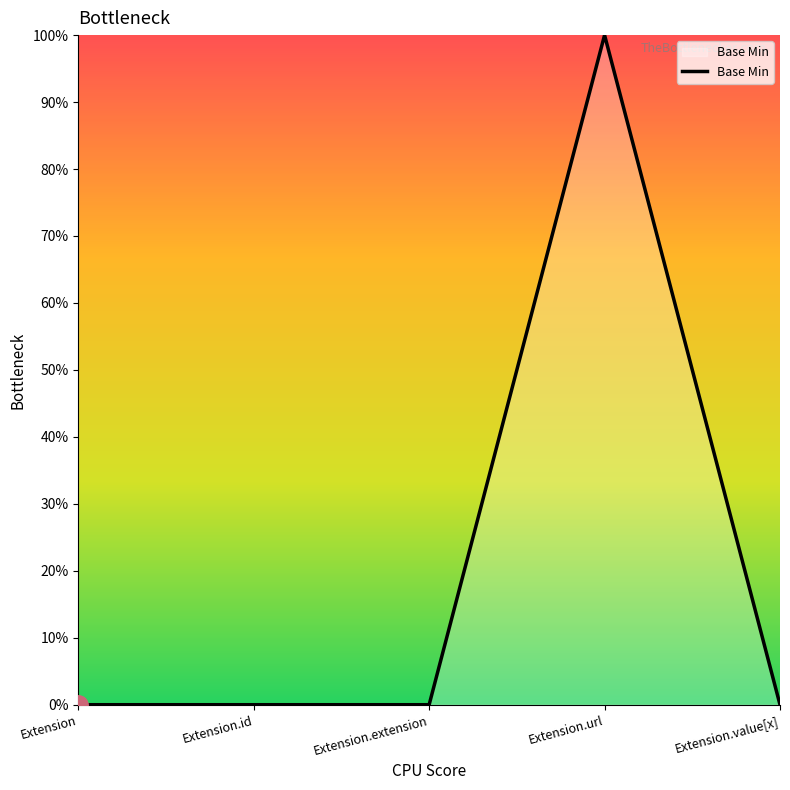

At which category does the chart reach its peak across all series?

Extension.url